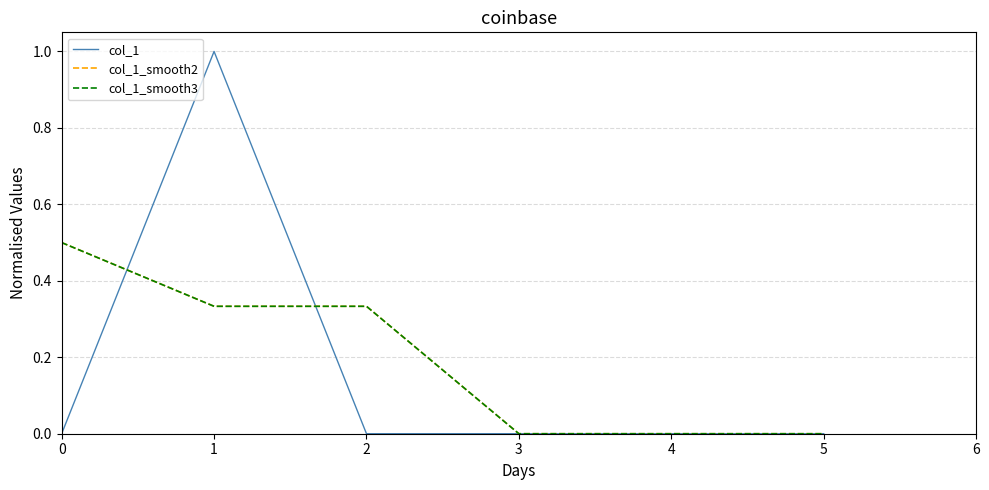

True or false: col_1 has more than 0 points higher than both neighbors.

True